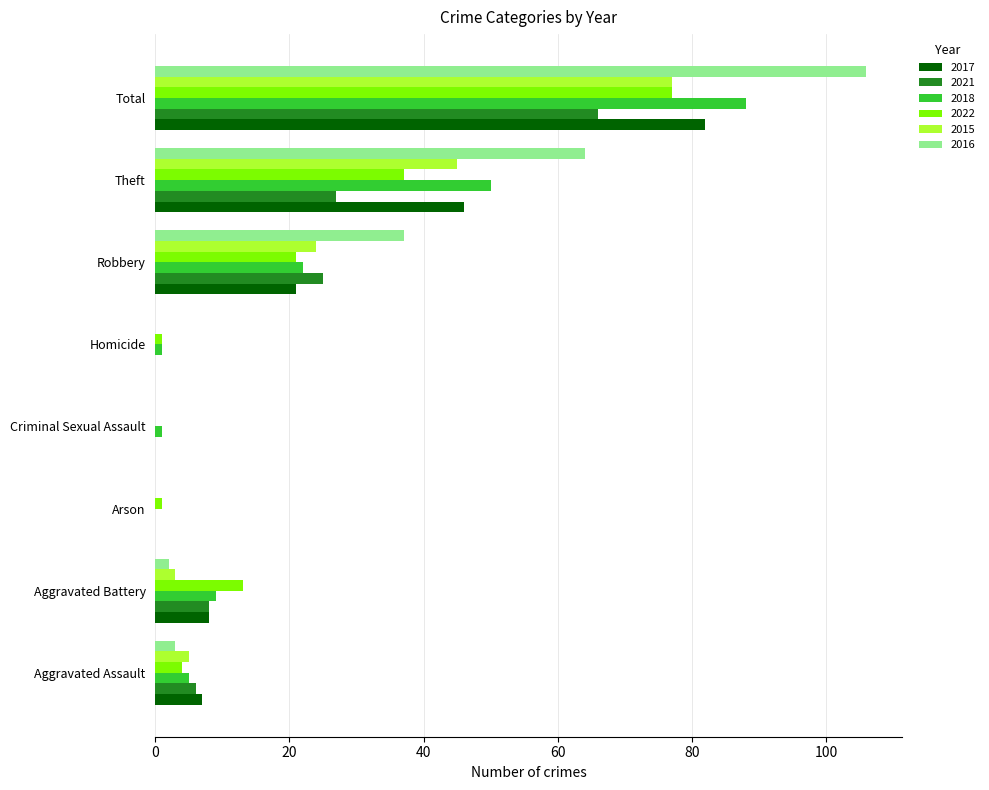

Read the 2016 value at Total.

106